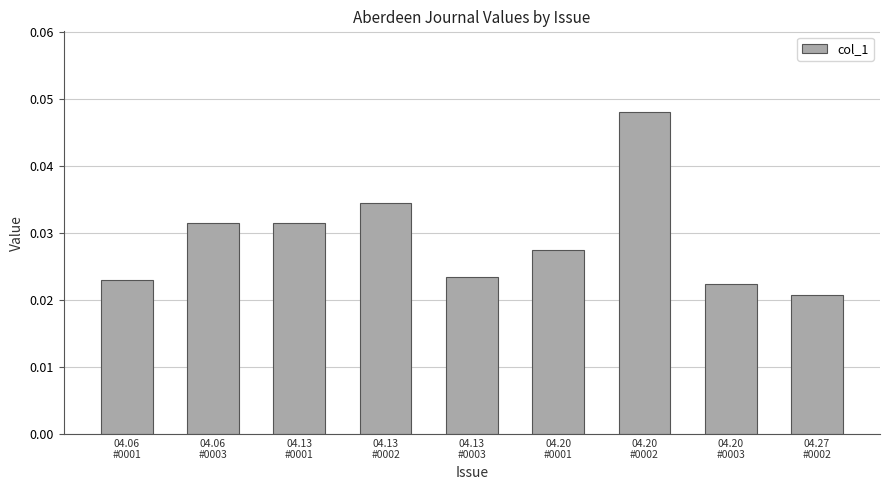

How many bars are there in total?

9